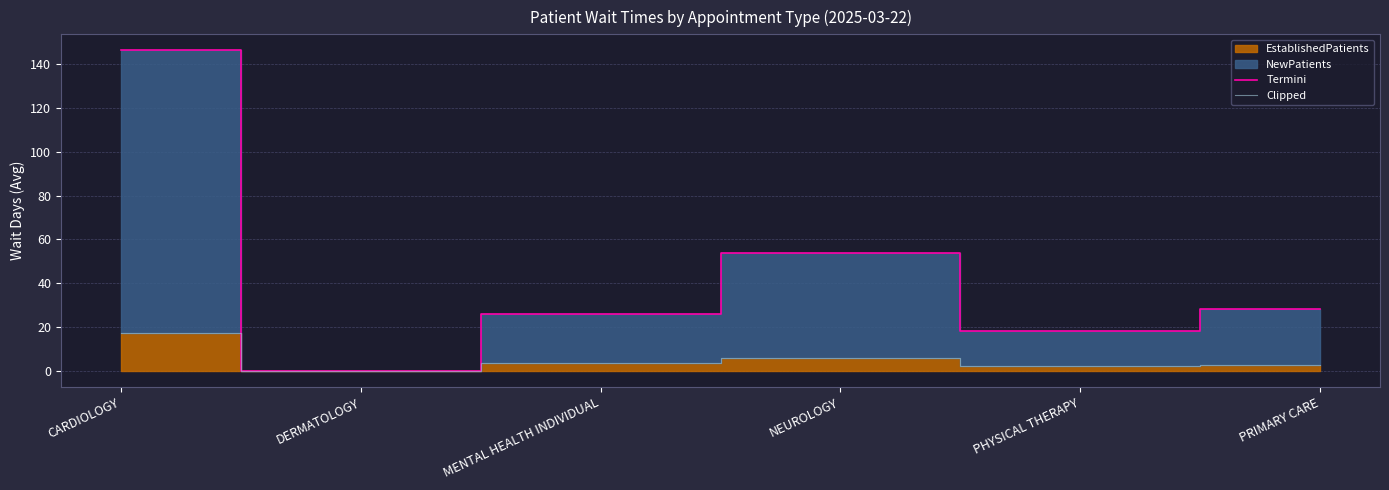

How many data points in Termini are less than 28?

3